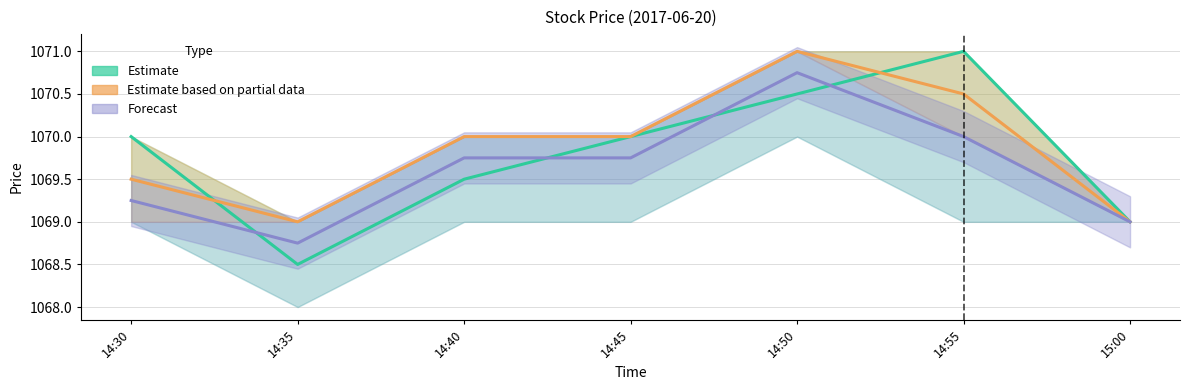

At which category does Estimate reach its first local peak?

14:55